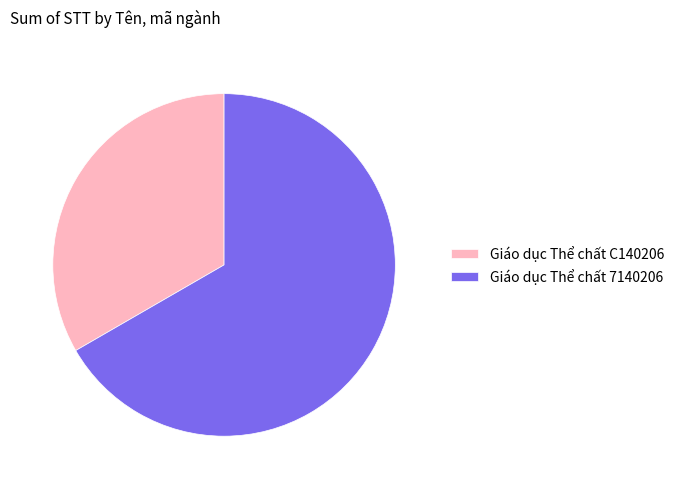

Which has a higher value, Giáo dục Thể chất 7140206 or Giáo dục Thể chất C140206?

Giáo dục Thể chất 7140206